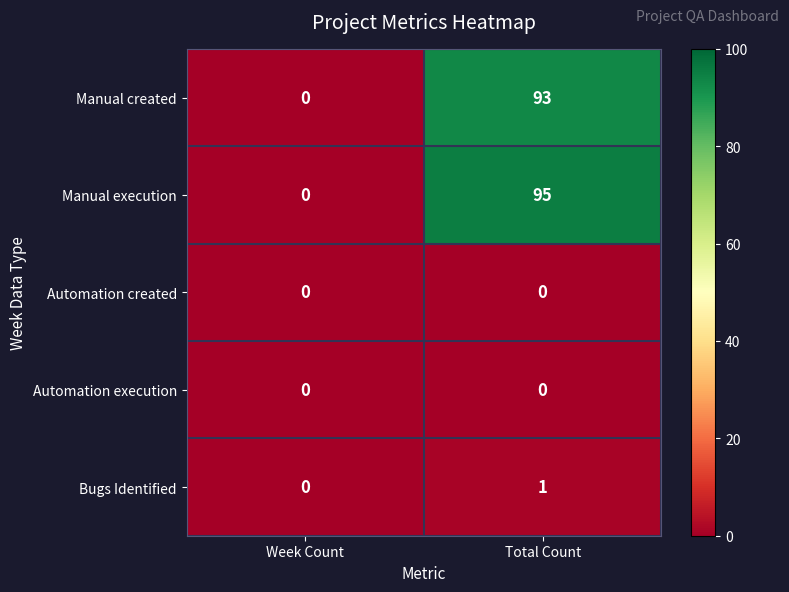

At which category does the chart reach its peak across all series?

Total Count